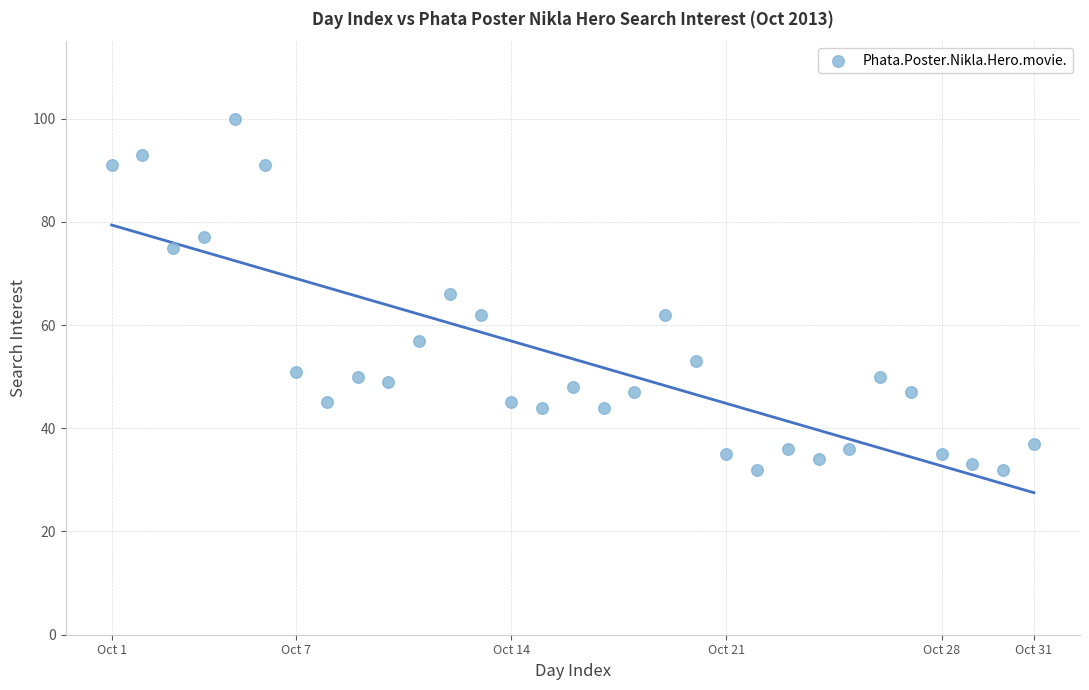

What is the range of X values (max minus min)?

30